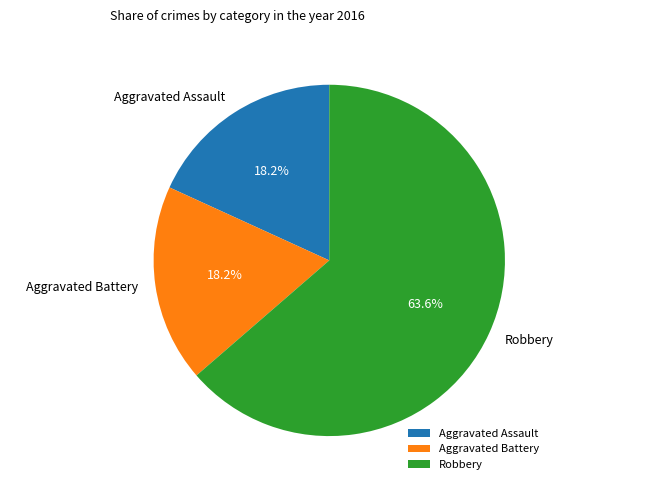

Which slice is the largest?

Robbery